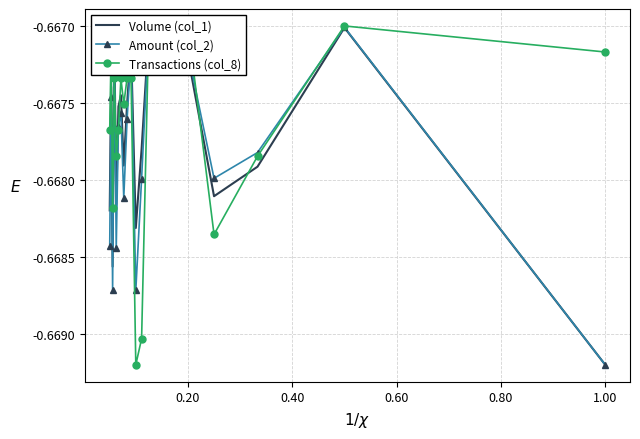

Between 1.00 and 0.20, which is larger?

0.20